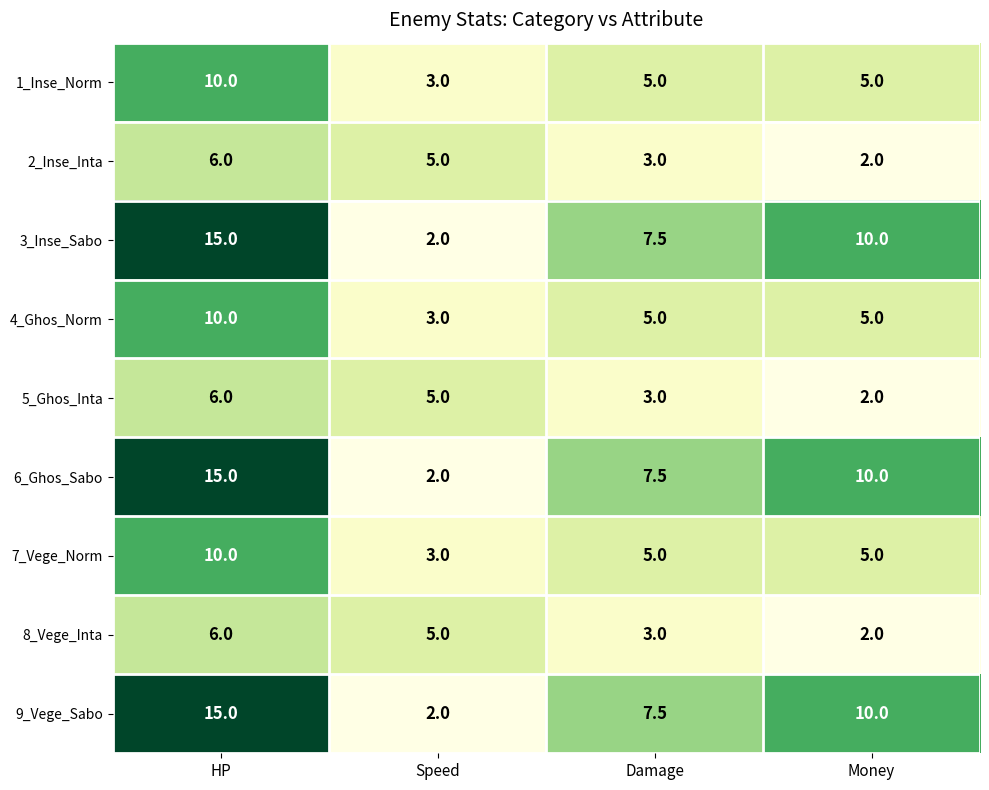

True or false: 2_Inse_Inta has a value of 2.0 at Money.

True